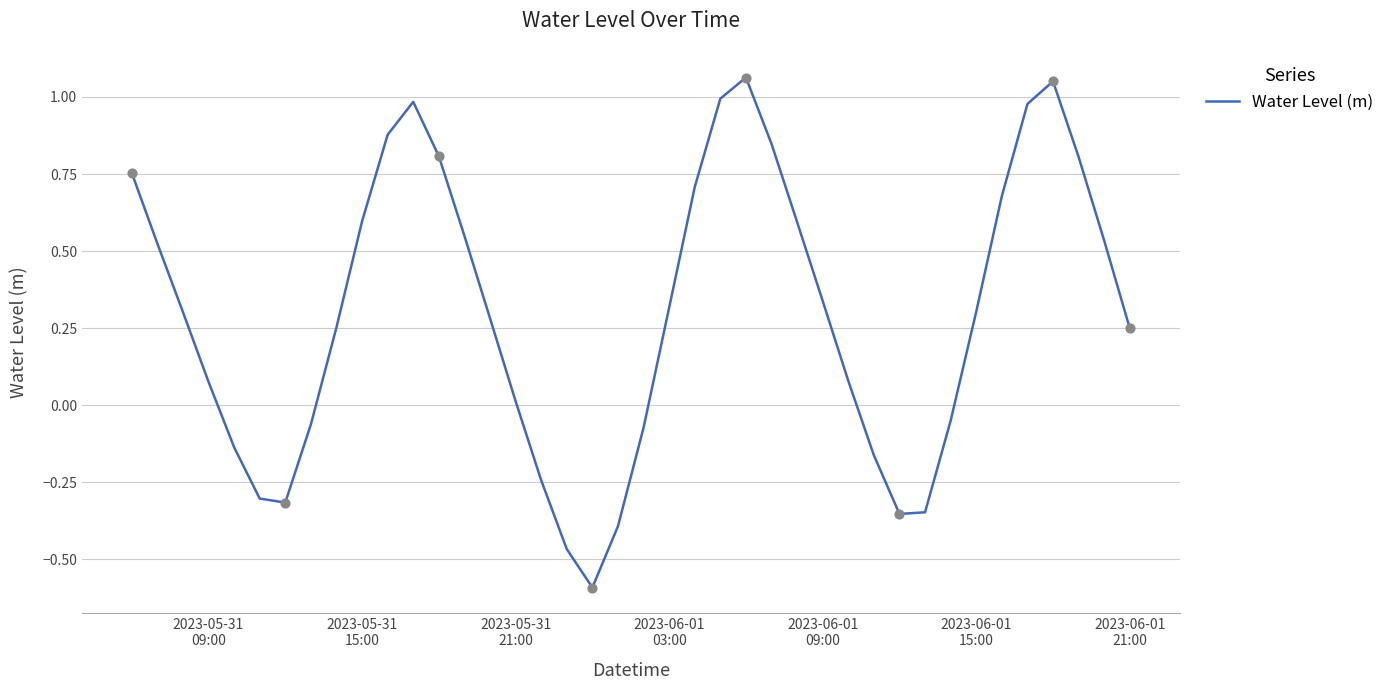

What is the difference between the maximum and minimum values?

1.7